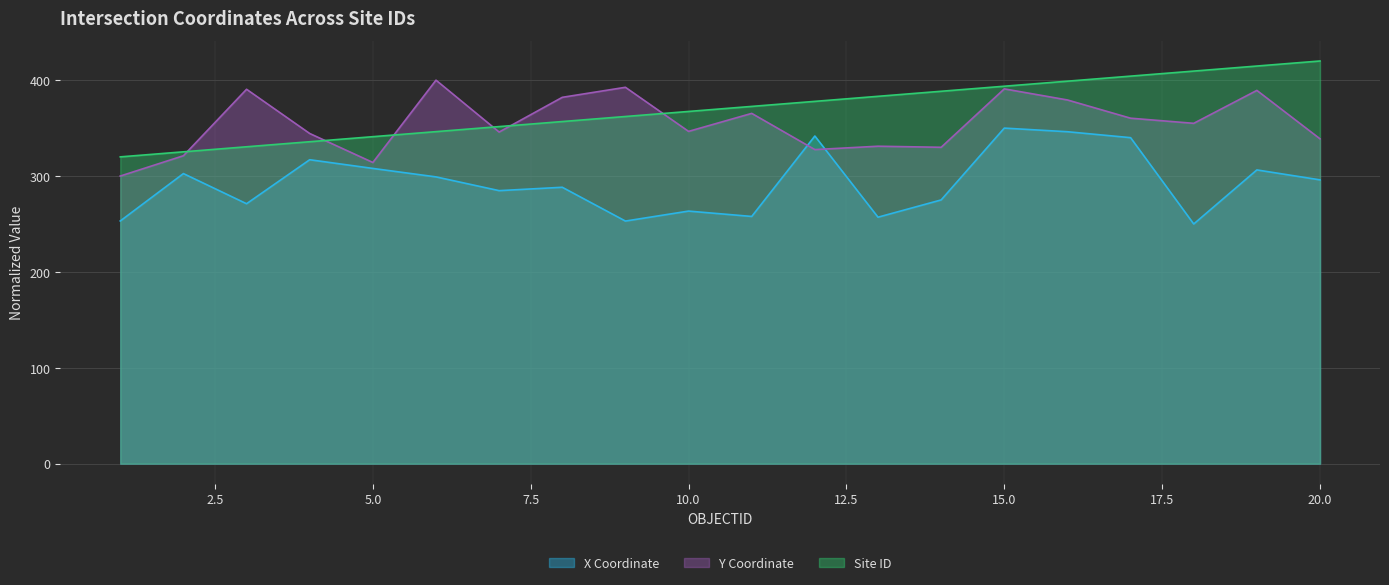

Rank the categories by Y value from lowest to highest.

1, 5, 2, 12, 14, 13, 20, 4, 7, 10, 18, 17, 11, 16, 8, 19, 3, 15, 9, 6